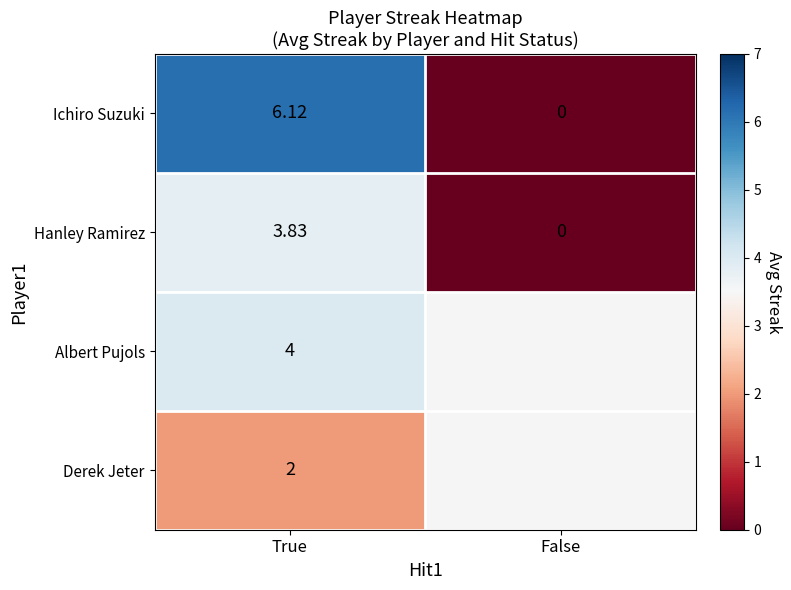

Where is Hanley Ramirez nearest to the value 1?

False